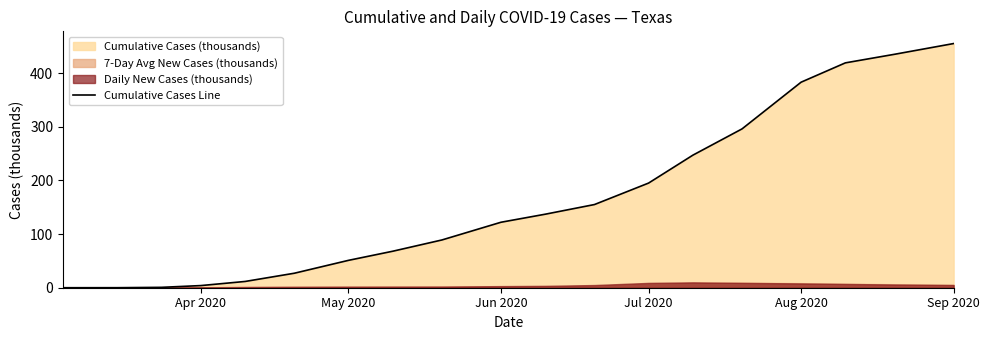

What is the maximum value shown in the chart?

455.0